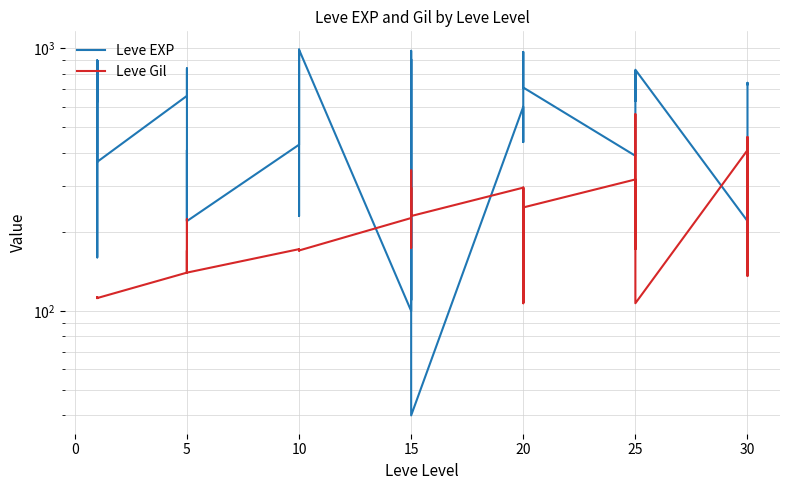

What is the value of the Leve Gil point at the 20th from the left?

174